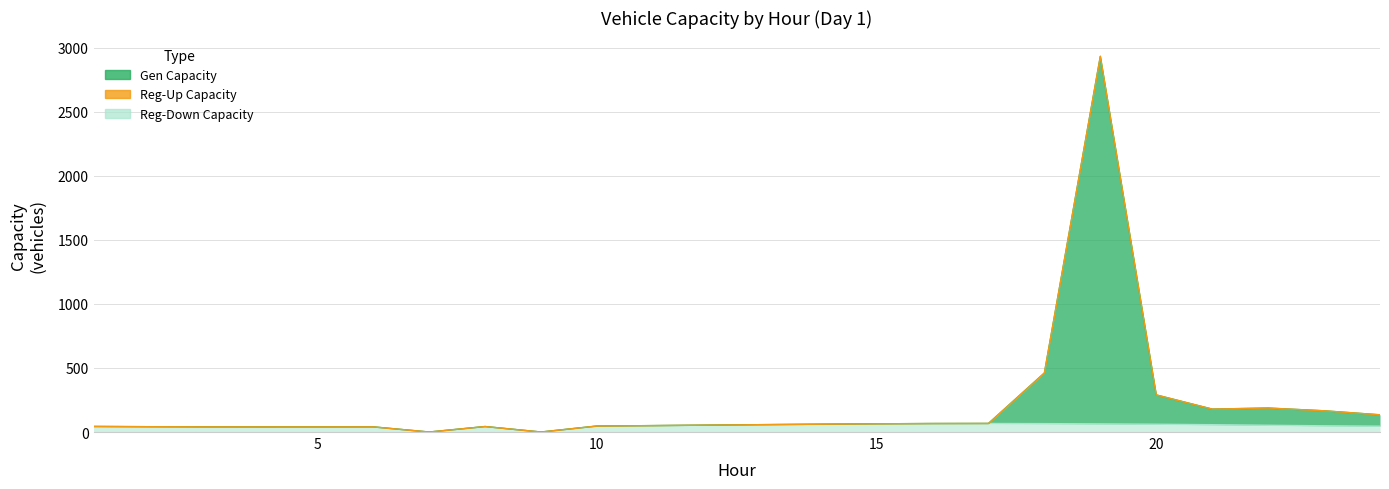

Which category has the lowest value across all series?

7